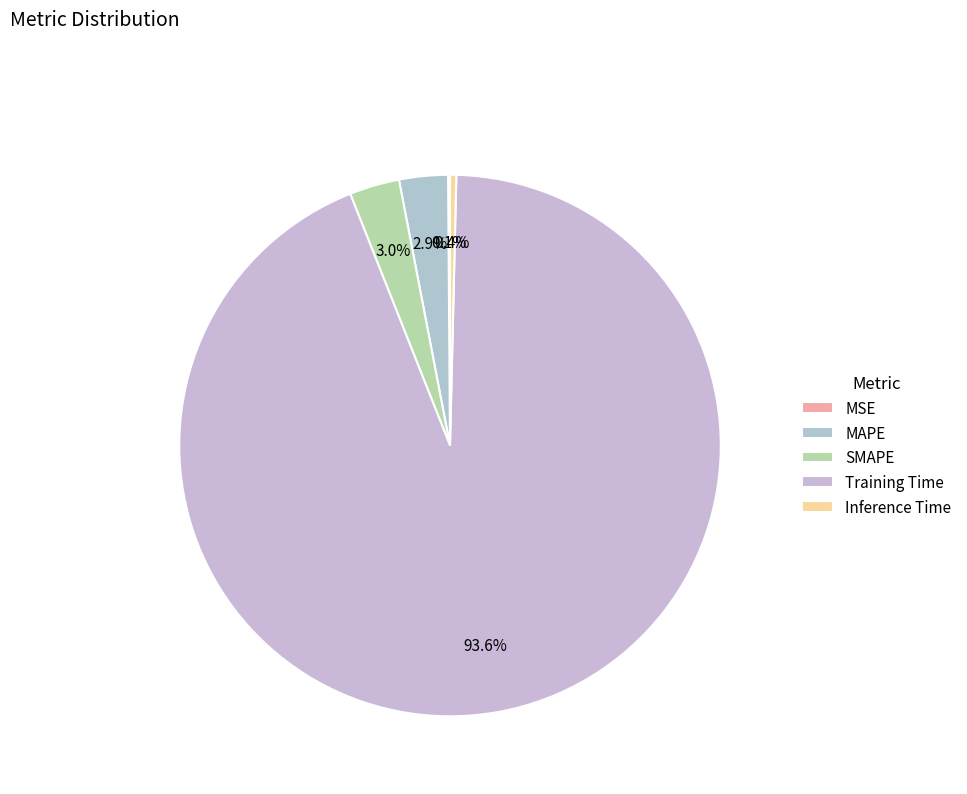

What is the smallest slice in the pie chart?

MSE